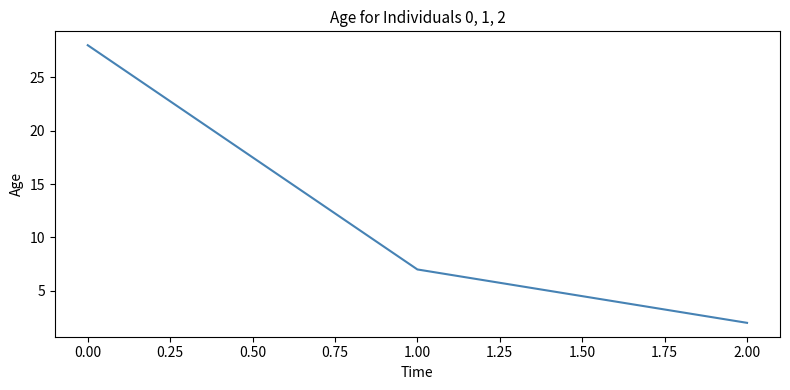

List the labels in order of value, largest first.

0.00, 1.00, 2.00